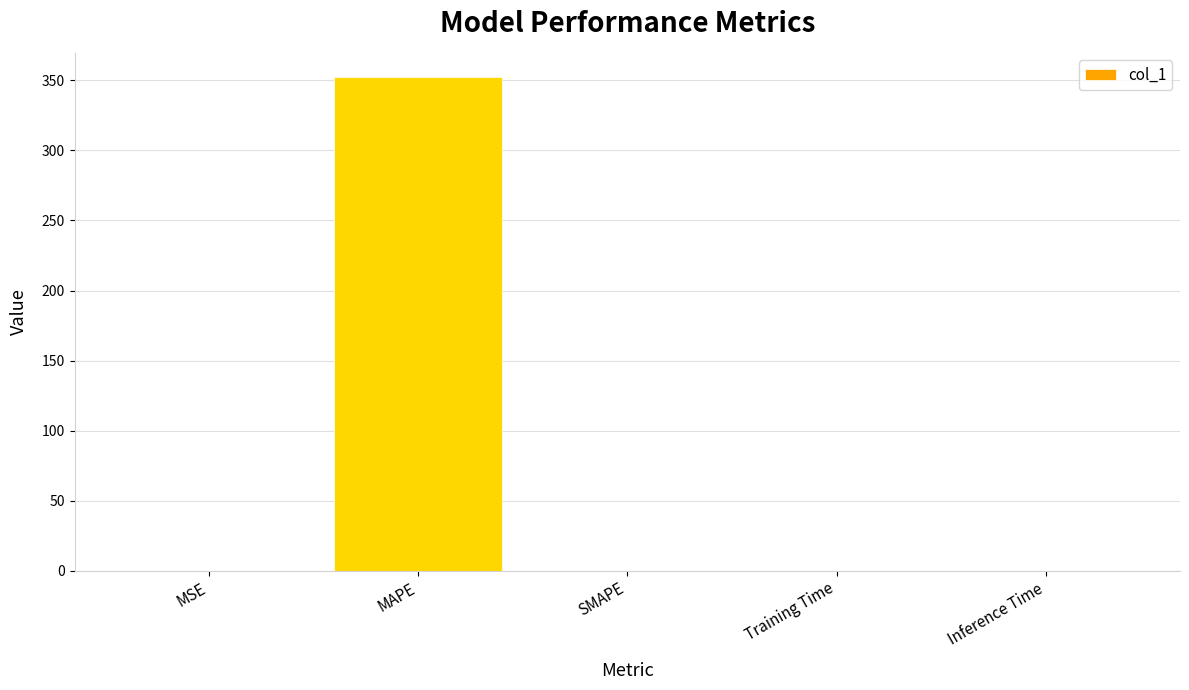

What value does the data have at MAPE?

352.1